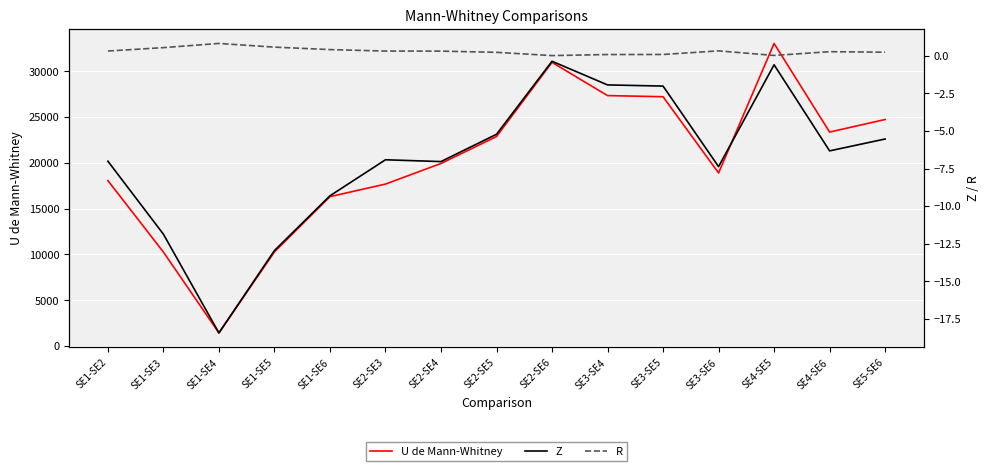

How many lines are shown in the chart?

3